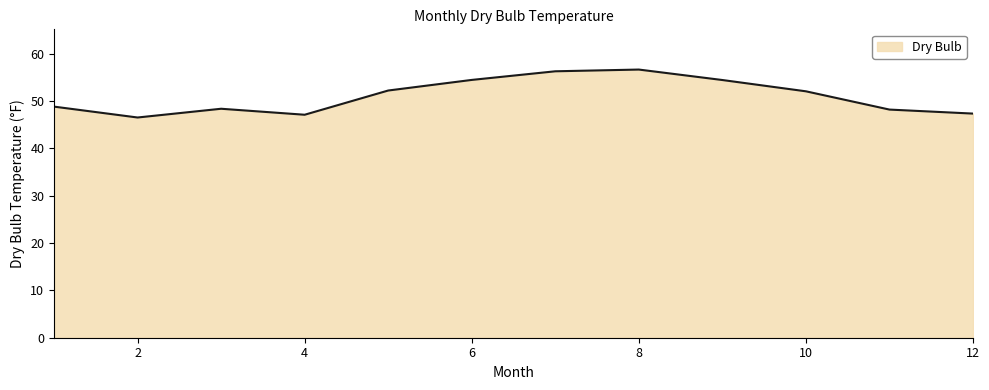

What is the difference between the maximum and minimum values?

10.1